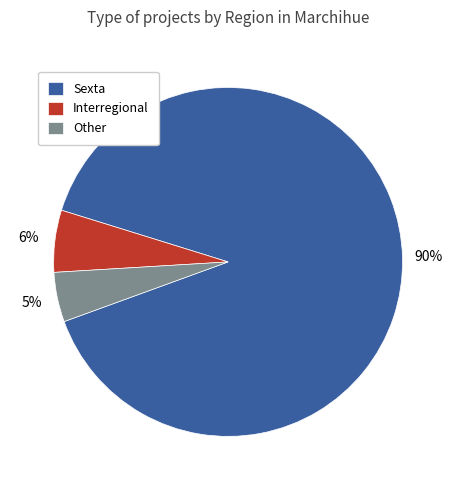

Which slice is the largest?

Sexta